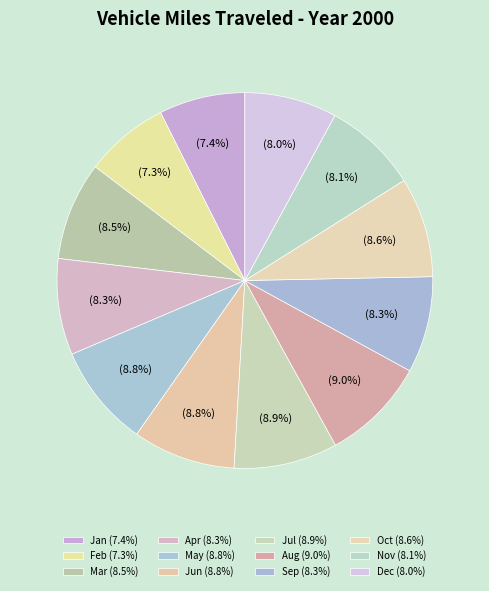

What is the smallest slice in the pie chart?

Feb